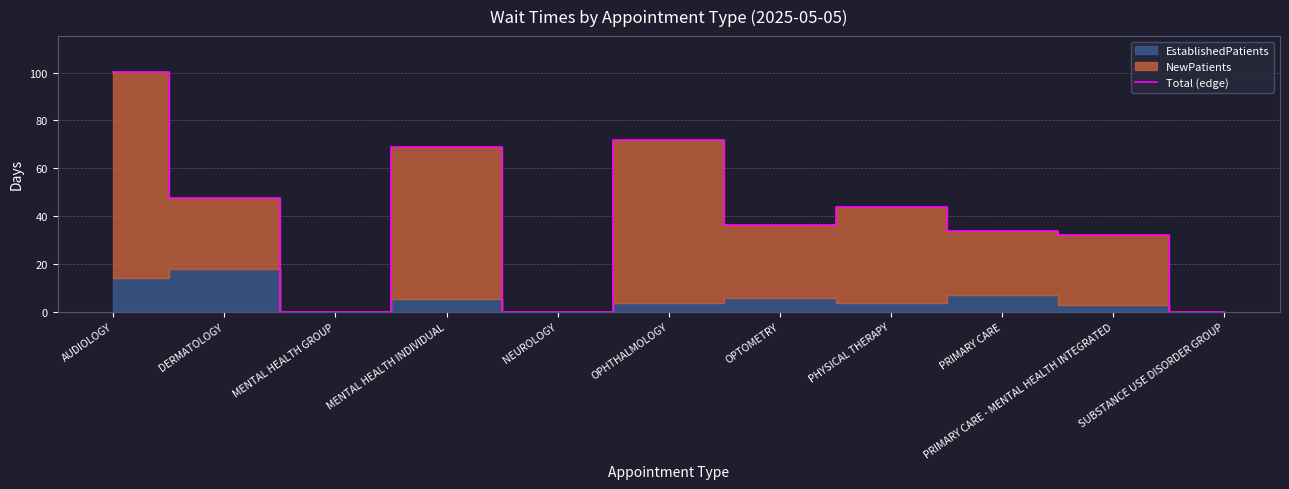

What is the average value?

39.5